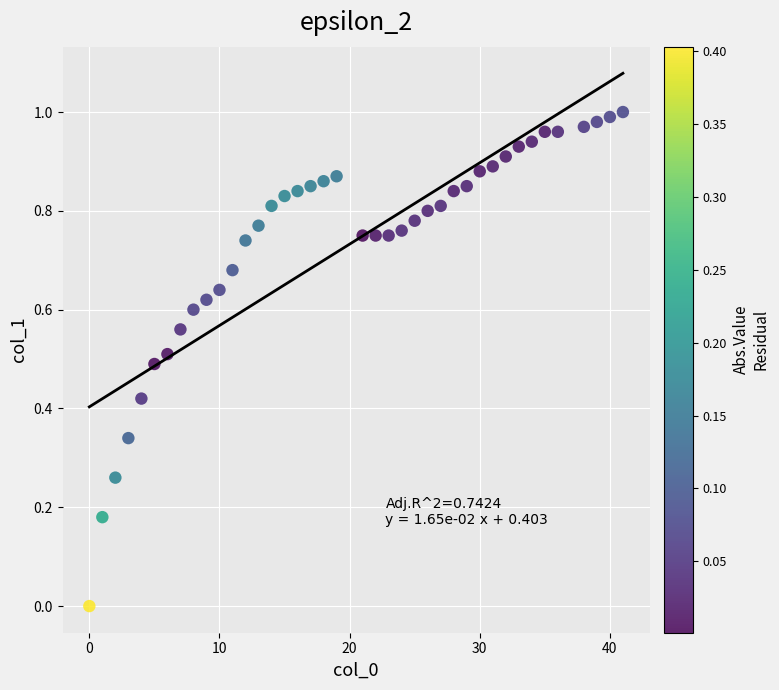

What is the range of X values (max minus min)?

41.0